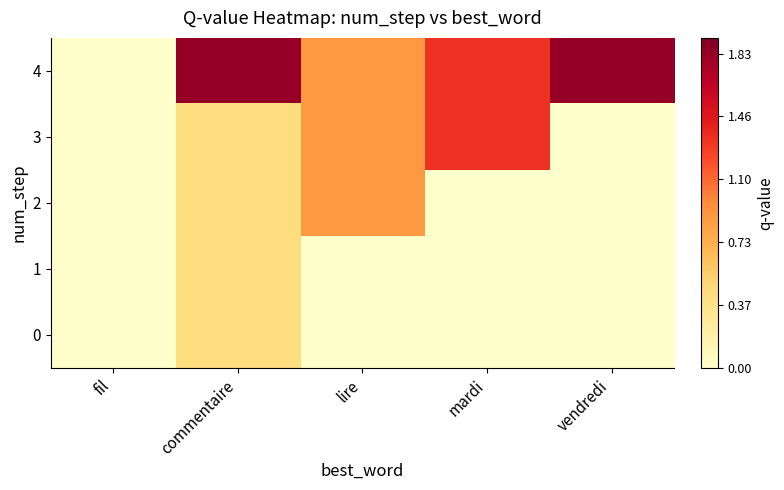

At which category is the sum across all series the highest?

commentaire